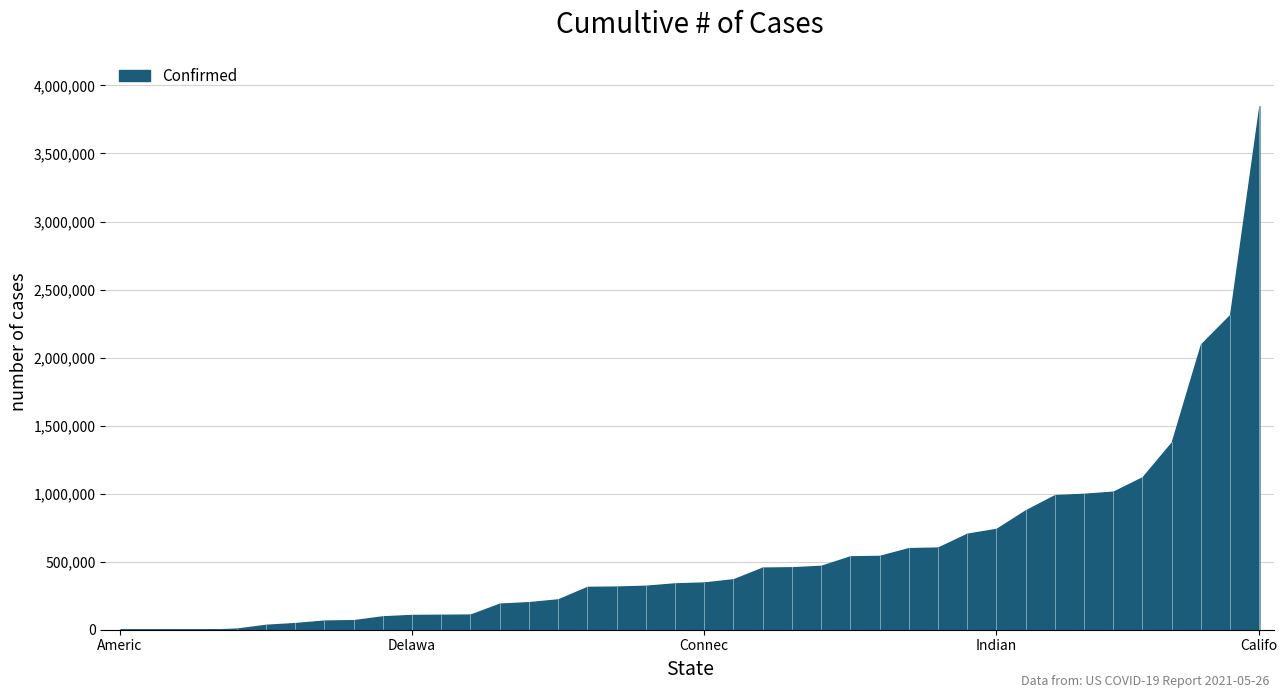

Which category has the highest value across all series?

Califo